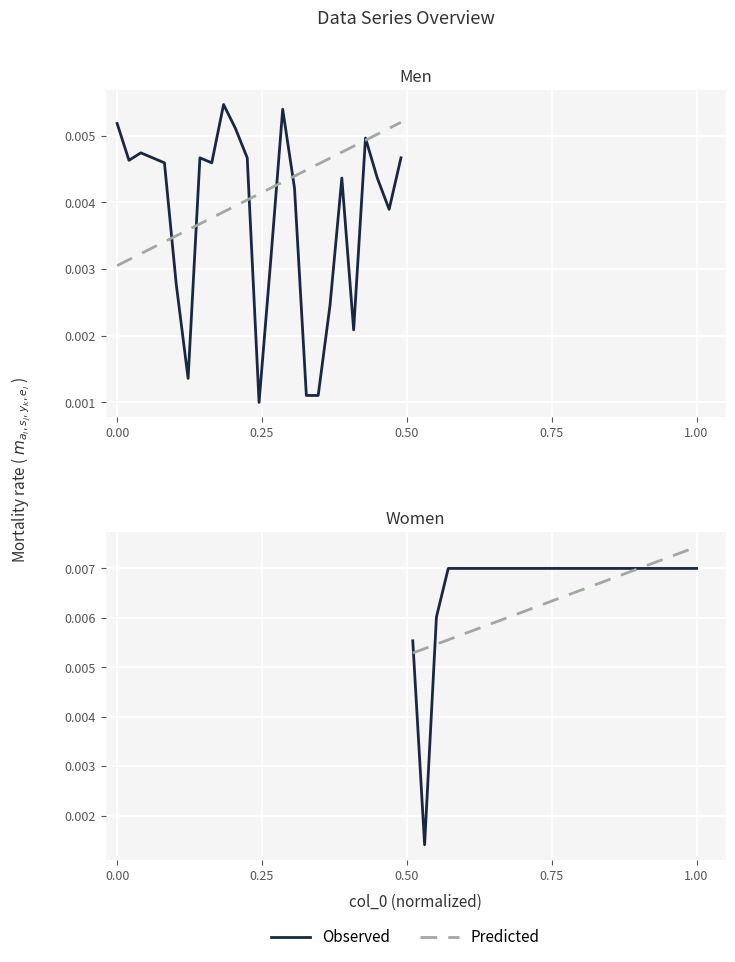

True or false: Predicted and Observed cross at least once.

True